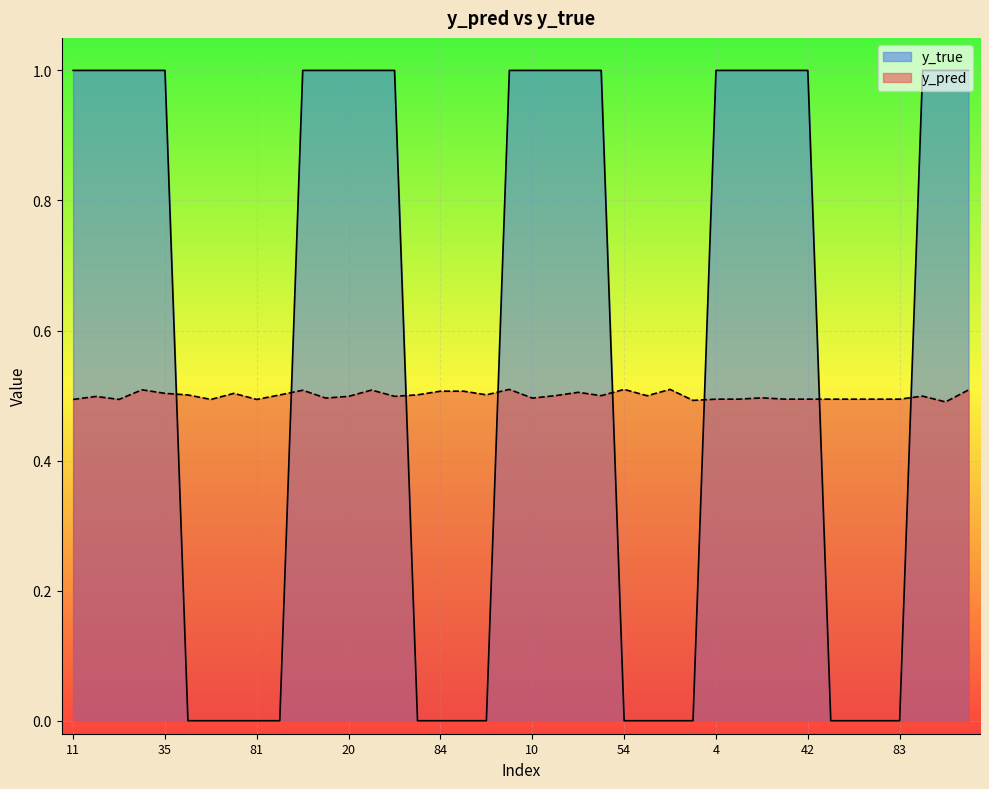

Which series has the widest spread of values?

y_true